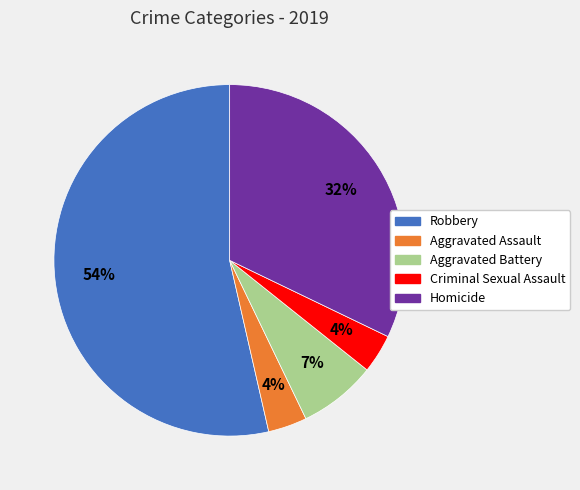

Count the number of slices in the pie.

5